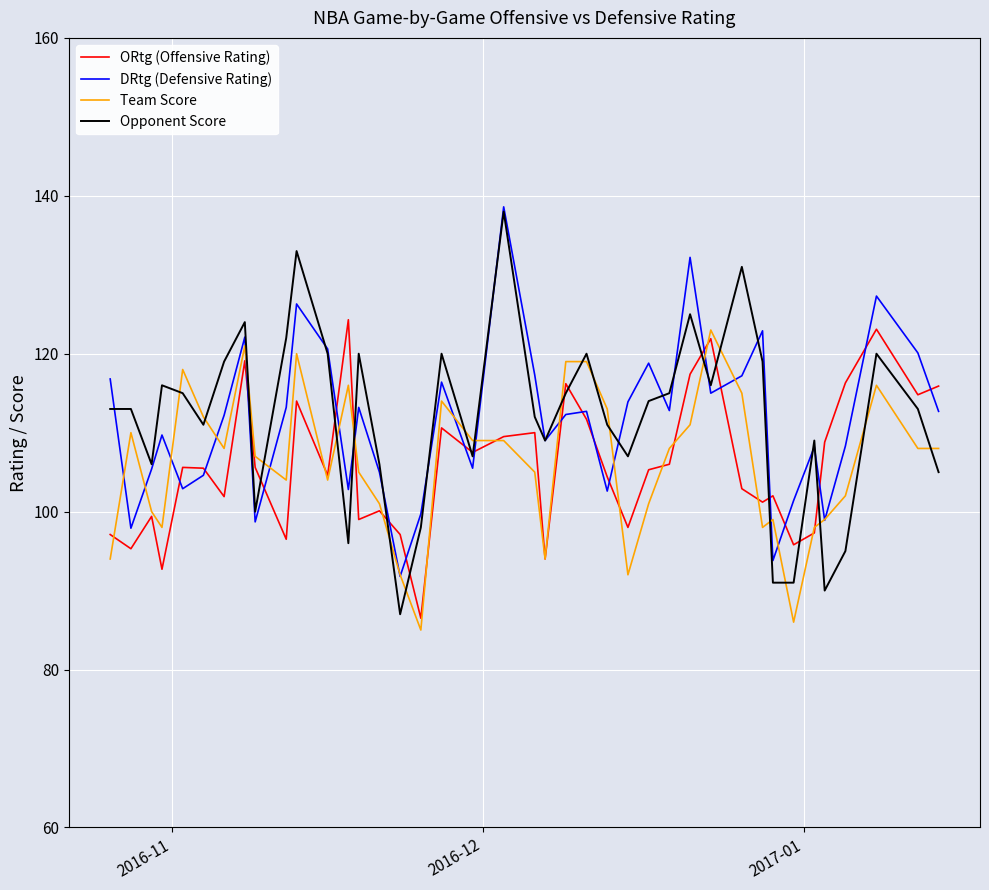

What is the minimum value shown in the chart?

85.0